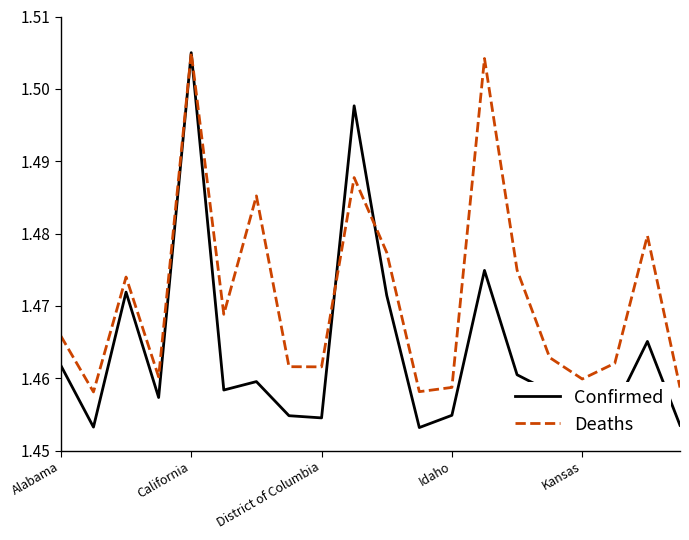

List the series in order of their overall mean, lowest first.

Confirmed, Deaths